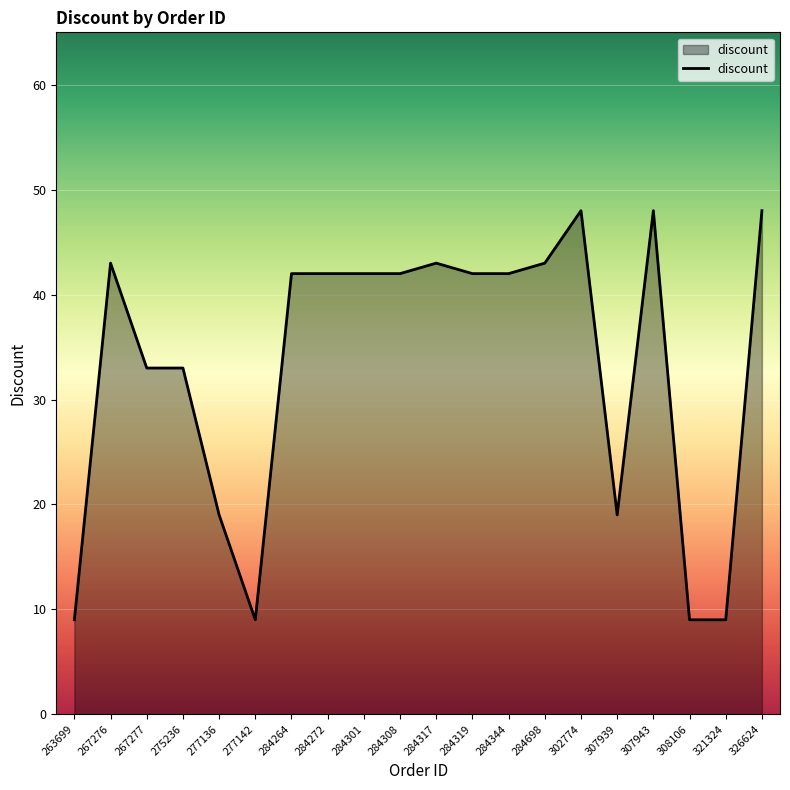

What is the difference between the values at 277136 and 284308?

23